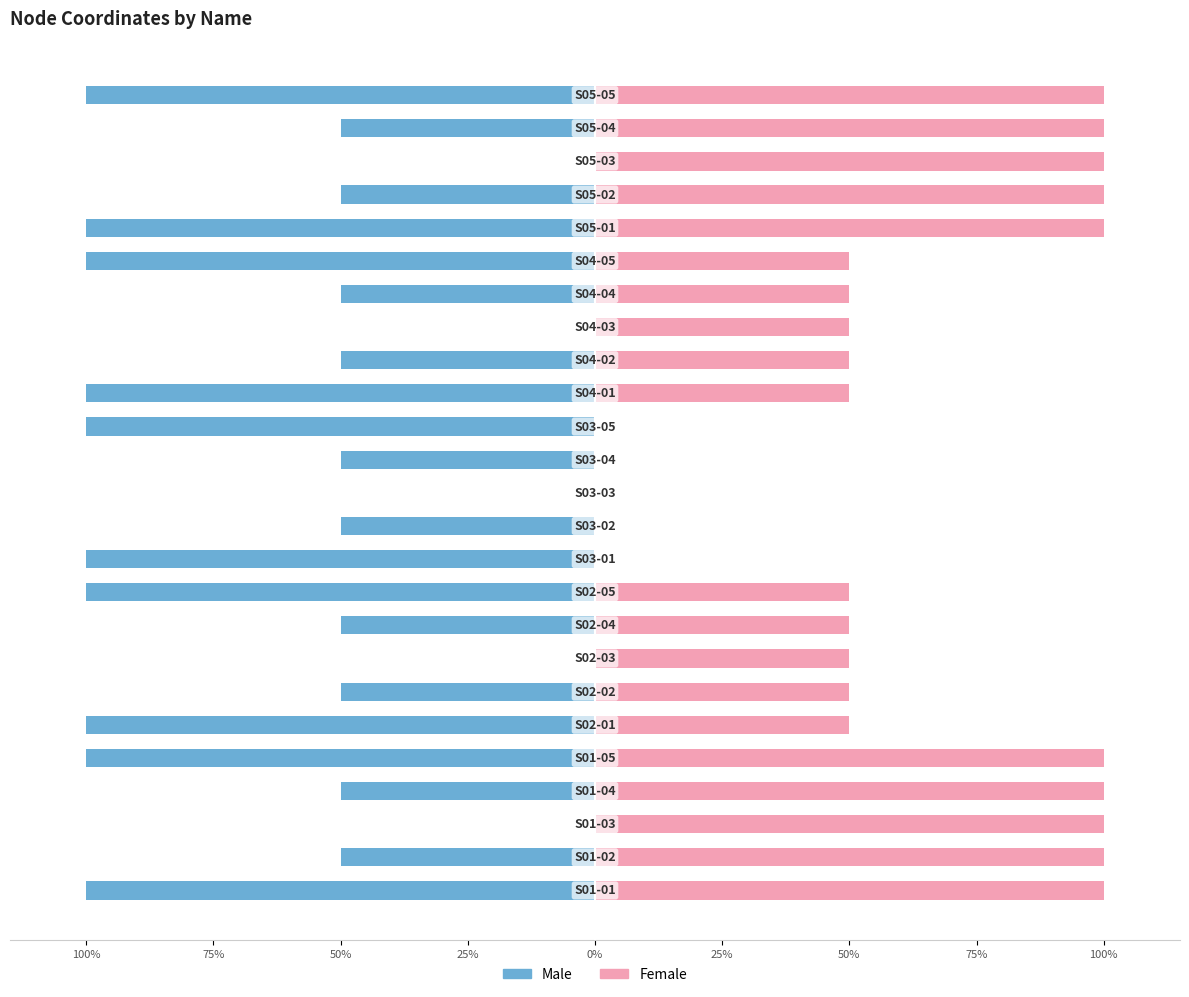

Is the value of Male at 100% greater than the value of Female at 22?

No